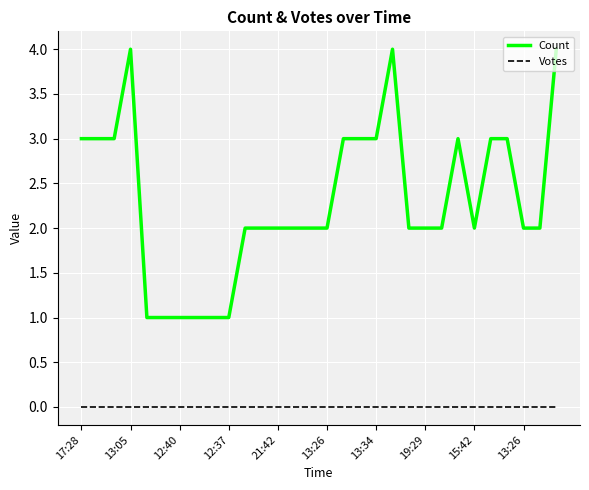

True or false: Count and Votes intersect in this chart.

False